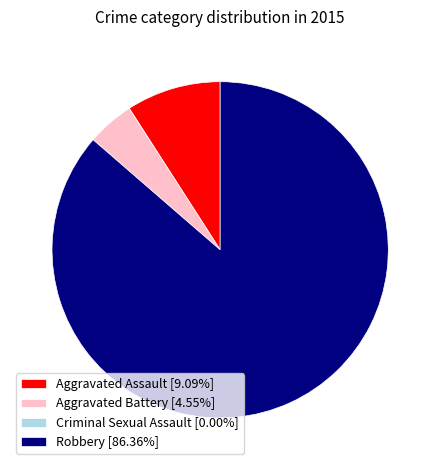

Between Robbery and Aggravated Assault, which is larger?

Robbery